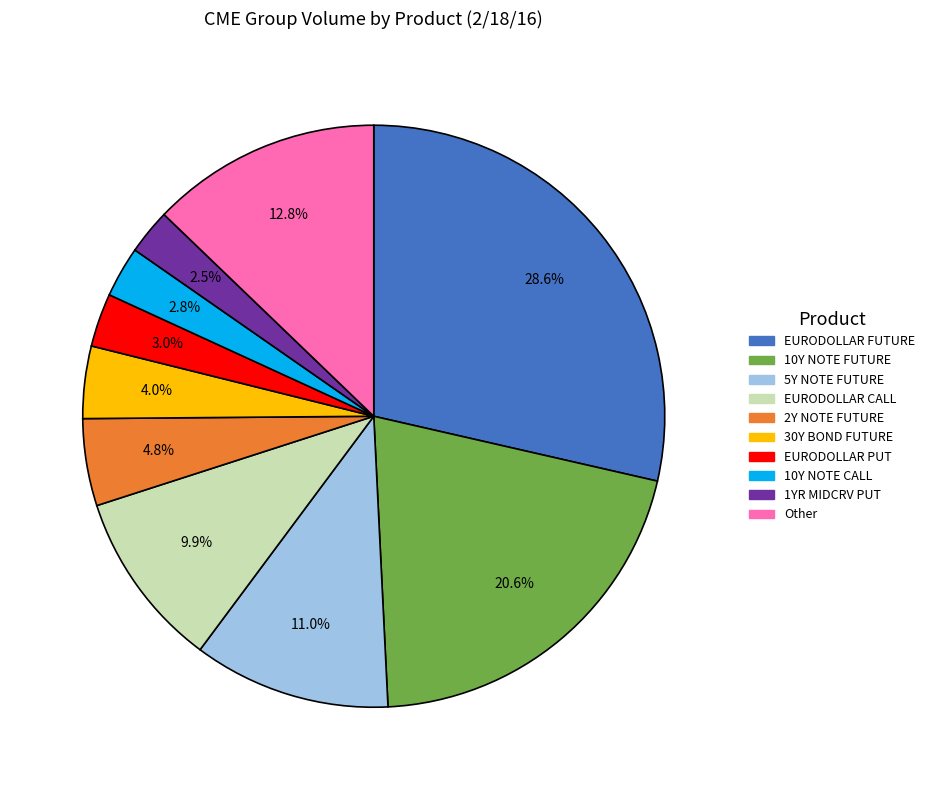

Does 10Y NOTE CALL account for over 50% of the chart?

No